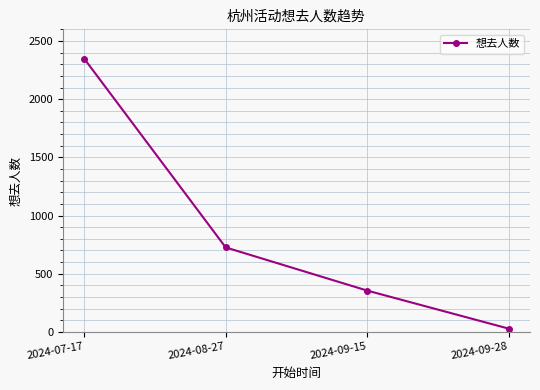

What is the ratio of the value at 2024-09-15 to the value at 2024-07-17?

0.2